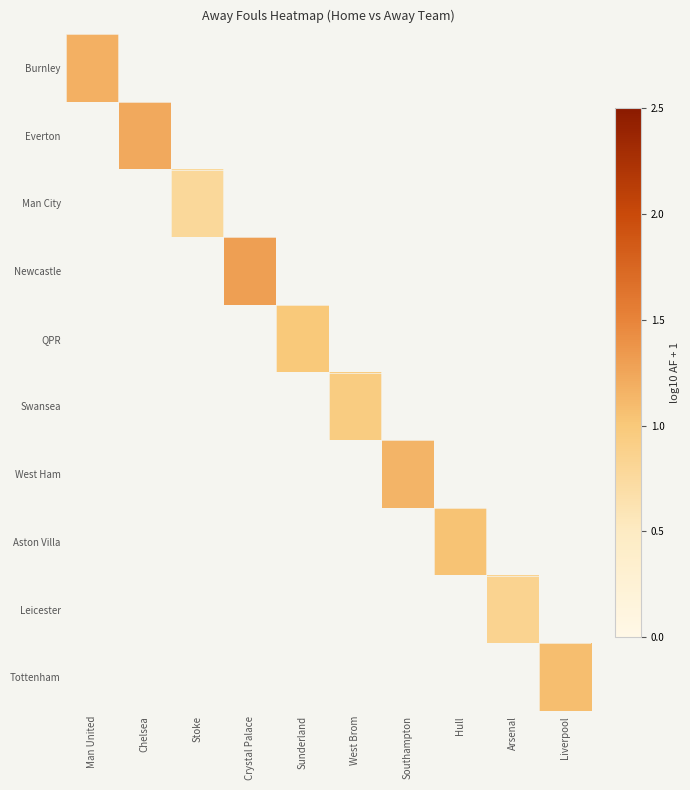

The West Ham series shows 1.1 at Southampton. True or false?

True